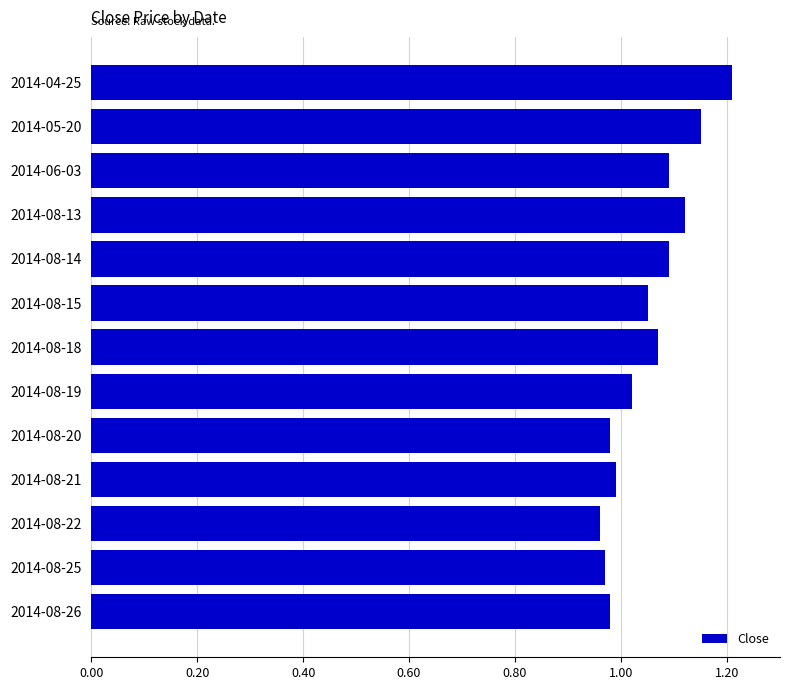

Which has a higher value, 2014-05-20 or 2014-08-25?

2014-05-20